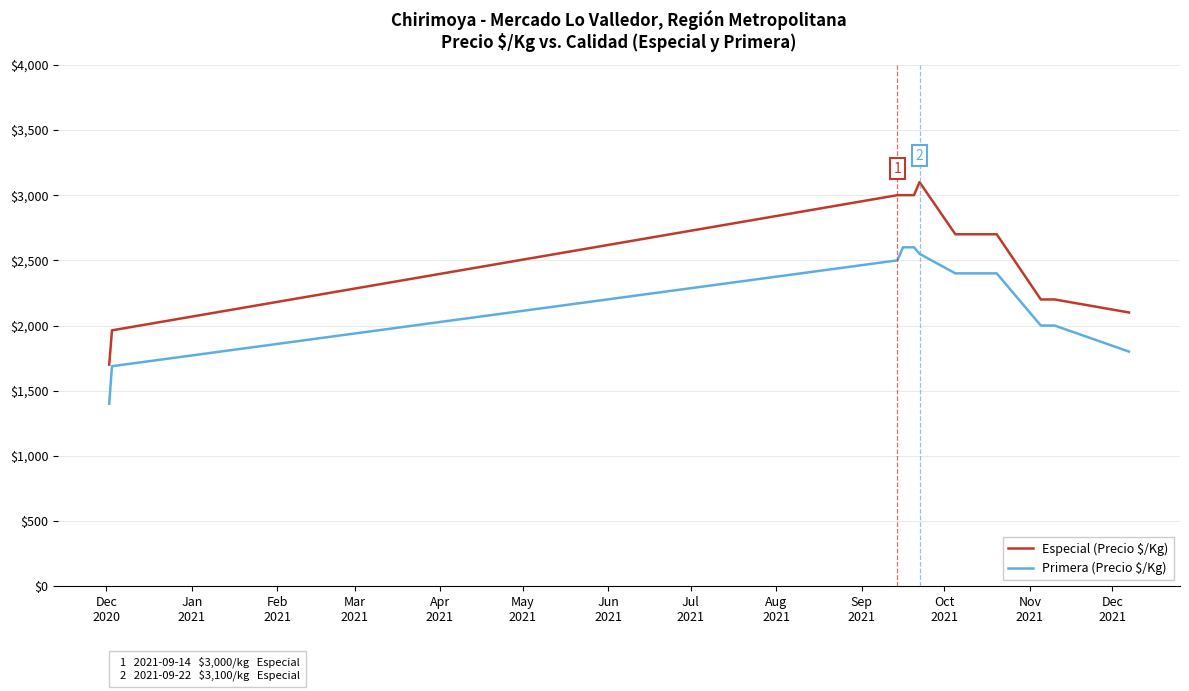

What is the minimum value for Especial (Precio $/Kg)?

1700